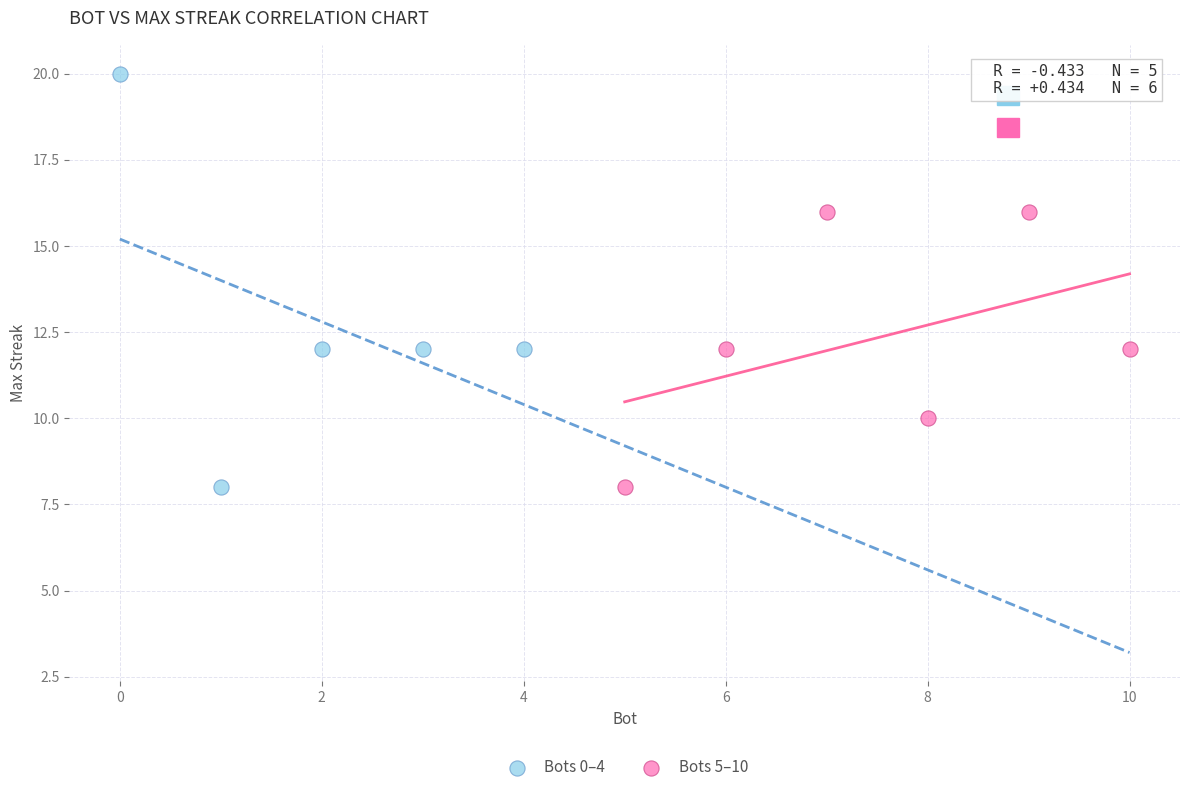

What are all the series names shown in the legend?

Bots 0–4, Bots 5–10